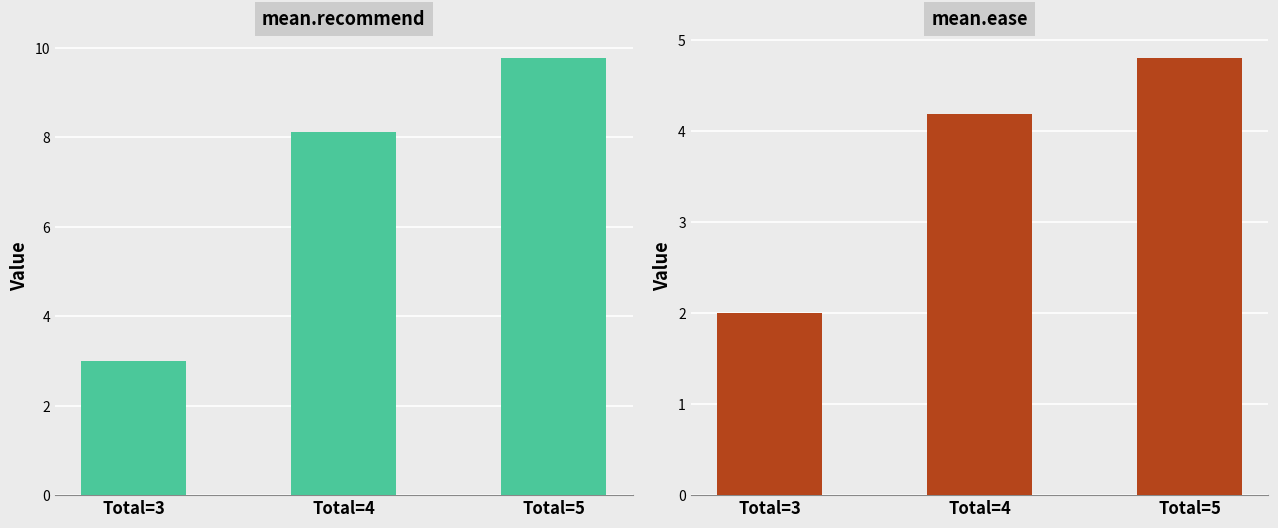

What is the difference between the maximum and minimum values in the ease series?

2.8